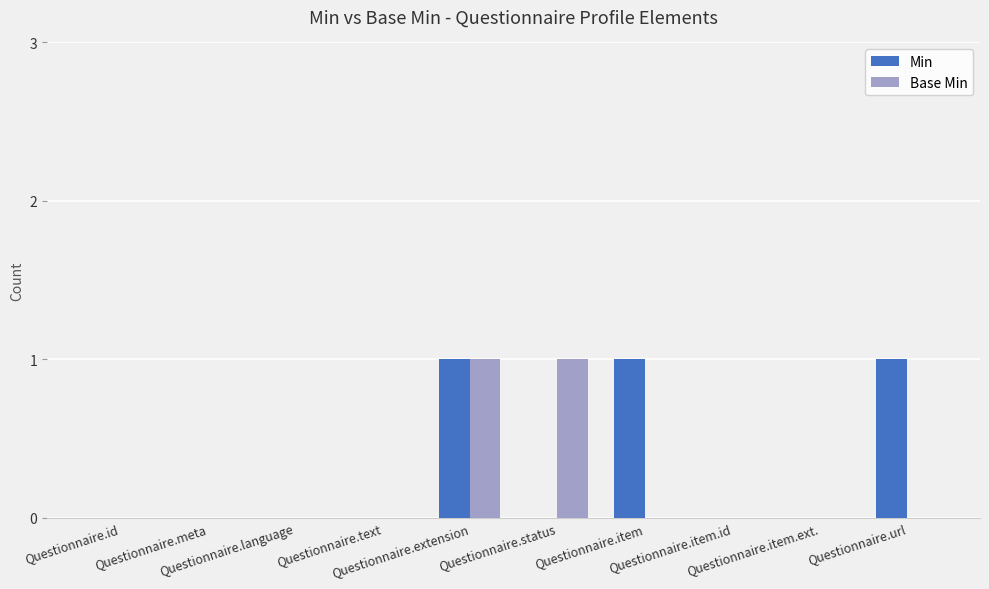

What is the sum of all Min values?

3